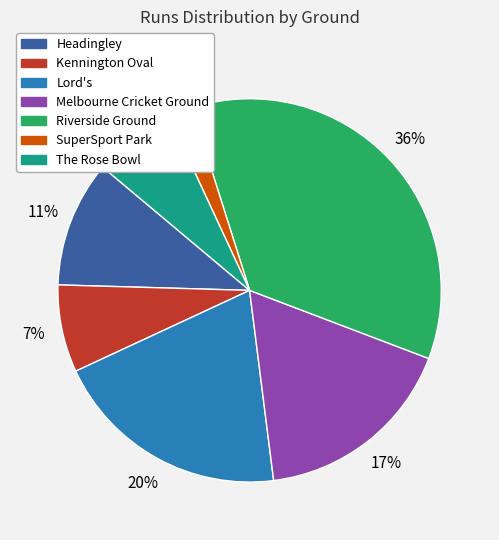

To the nearest percent, what is the difference between the largest and smallest slice percentages?

34%